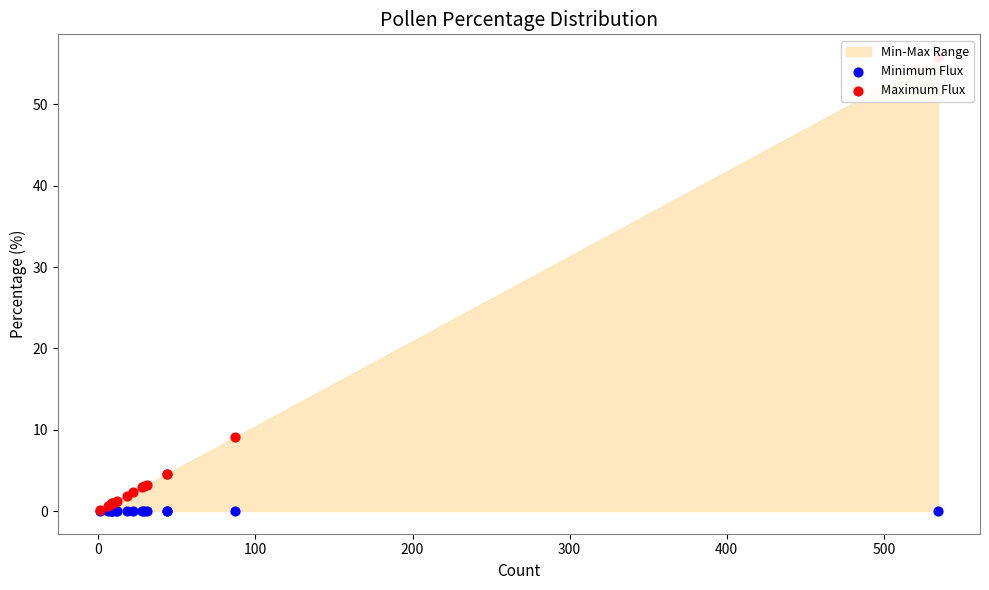

Is the value of Minimum Flux at 9 greater than the value of Maximum Flux at 0?

No